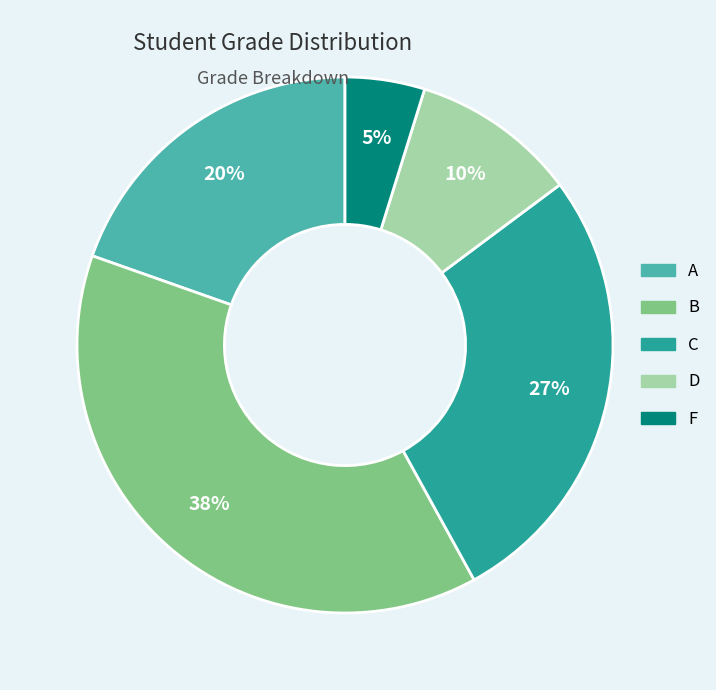

To the nearest percent, what portion does B represent?

38%